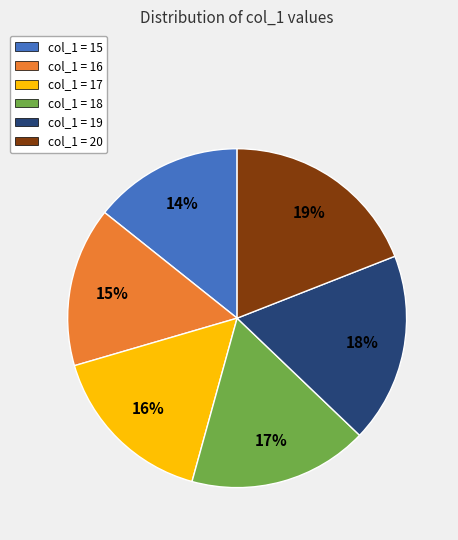

How many slices are in this pie chart?

6